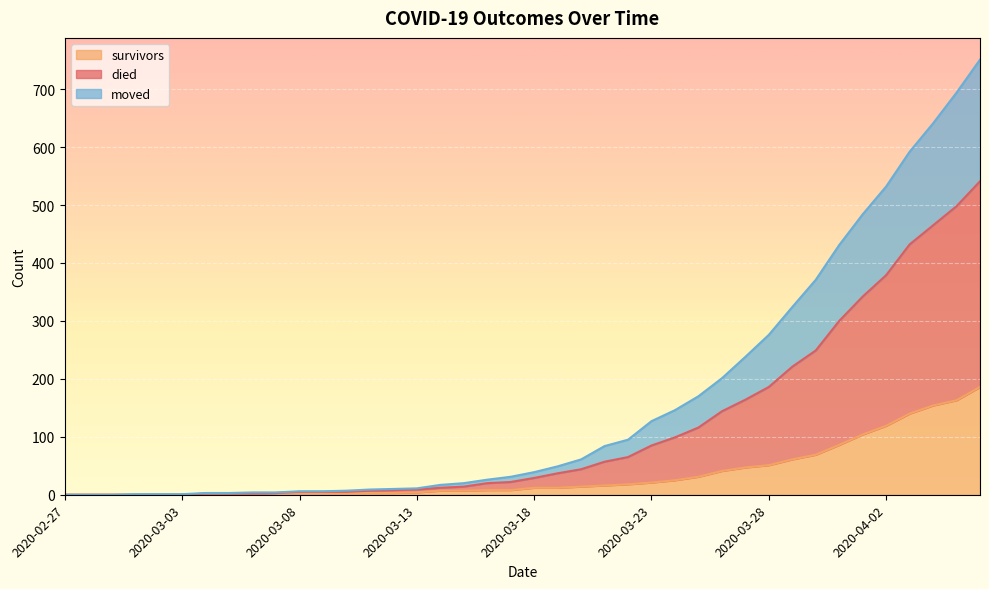

What are all the series names shown in the legend?

survivors, died, moved